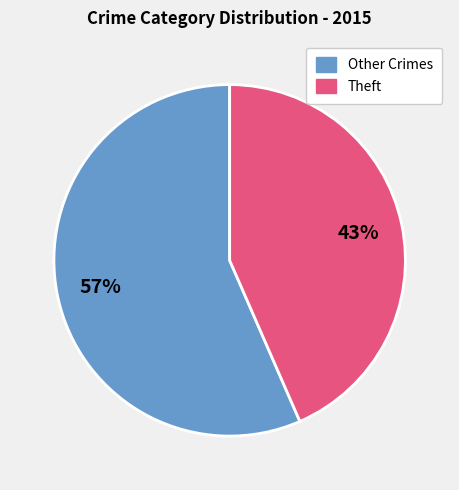

To the nearest percent, what is the average slice percentage?

50%